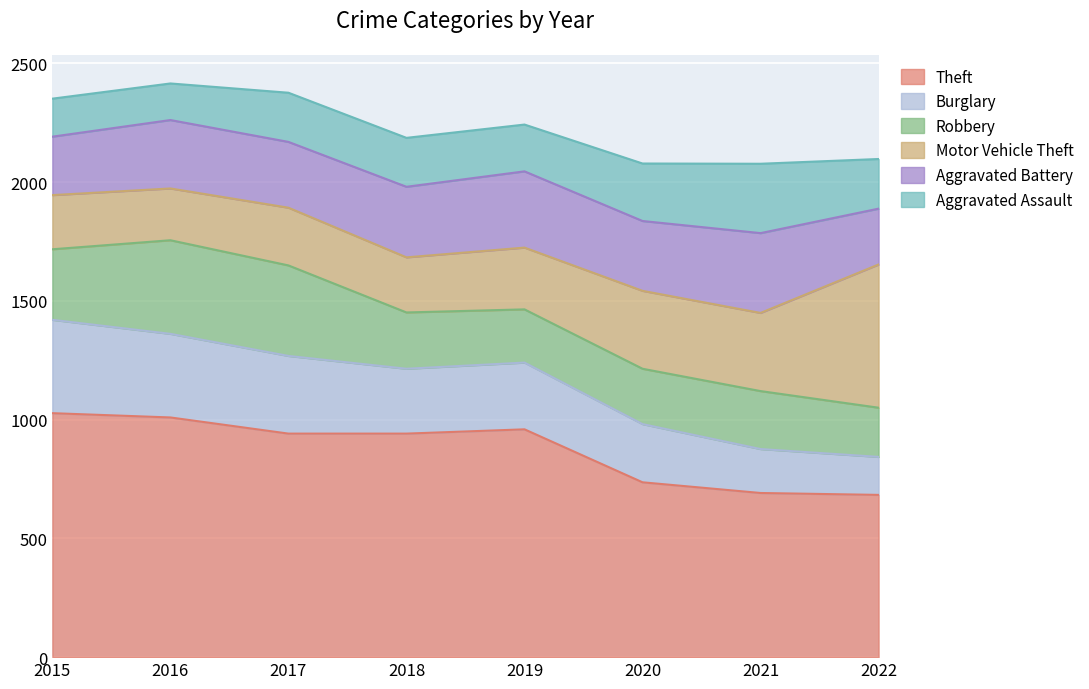

How many lines are shown in the chart?

6